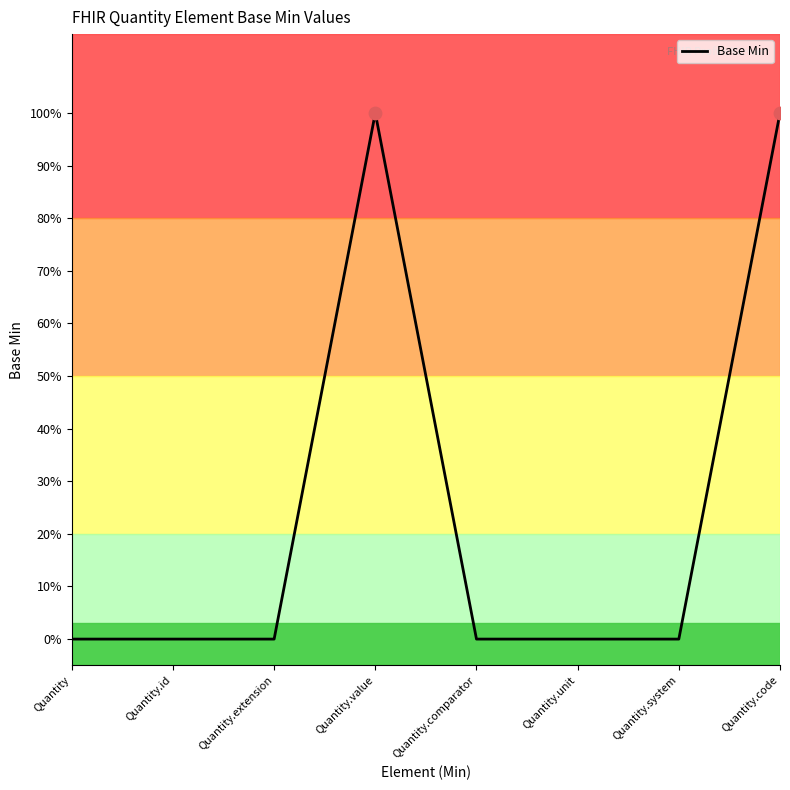

Does the chart have visible grid lines?

No